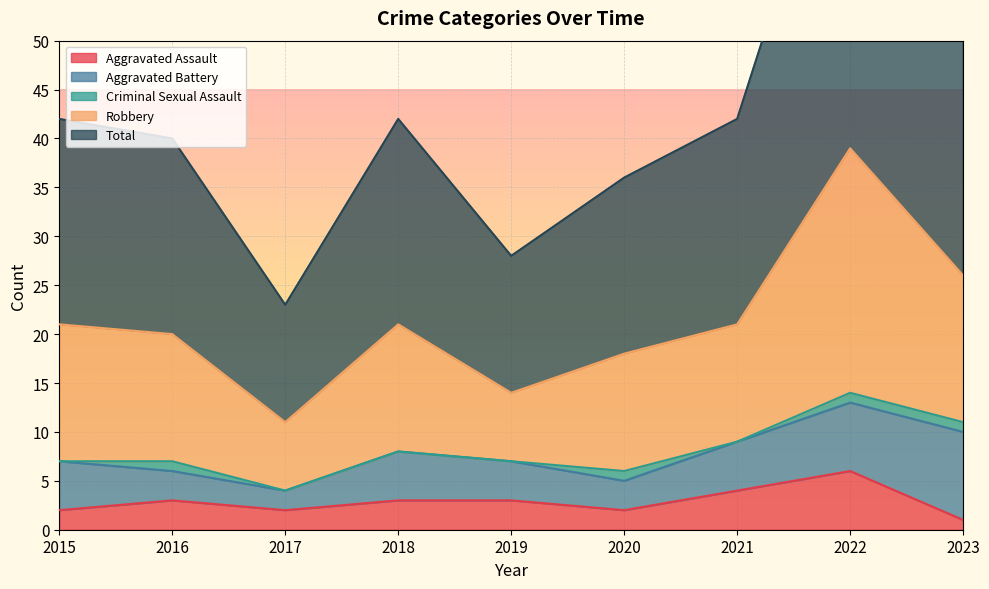

The value of Aggravated Assault at 2016 is 3. True or false?

True